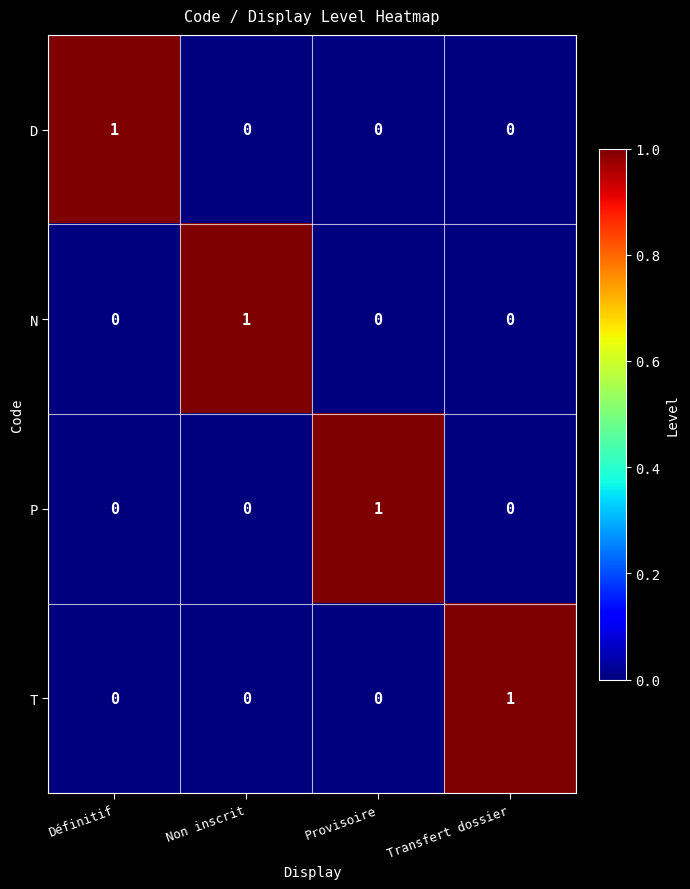

The value of P at Non inscrit is -1. True or false?

False